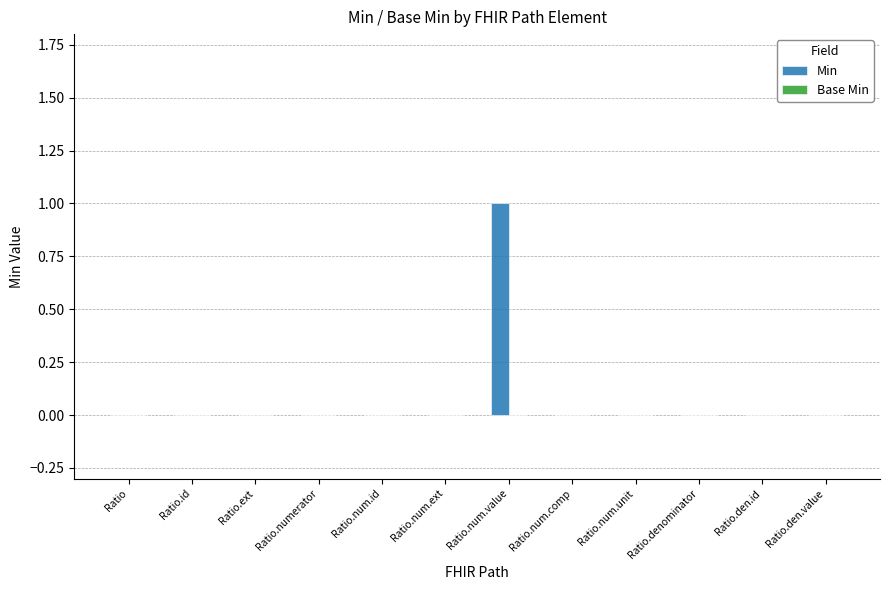

Are the bars horizontal?

No